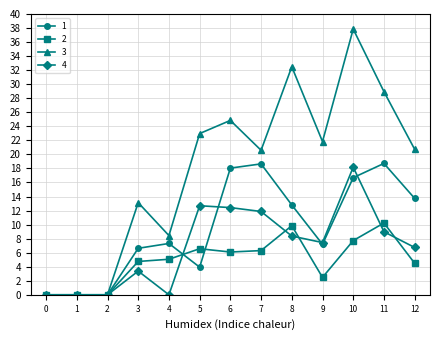

What is the average value of the 1 series?

9.5